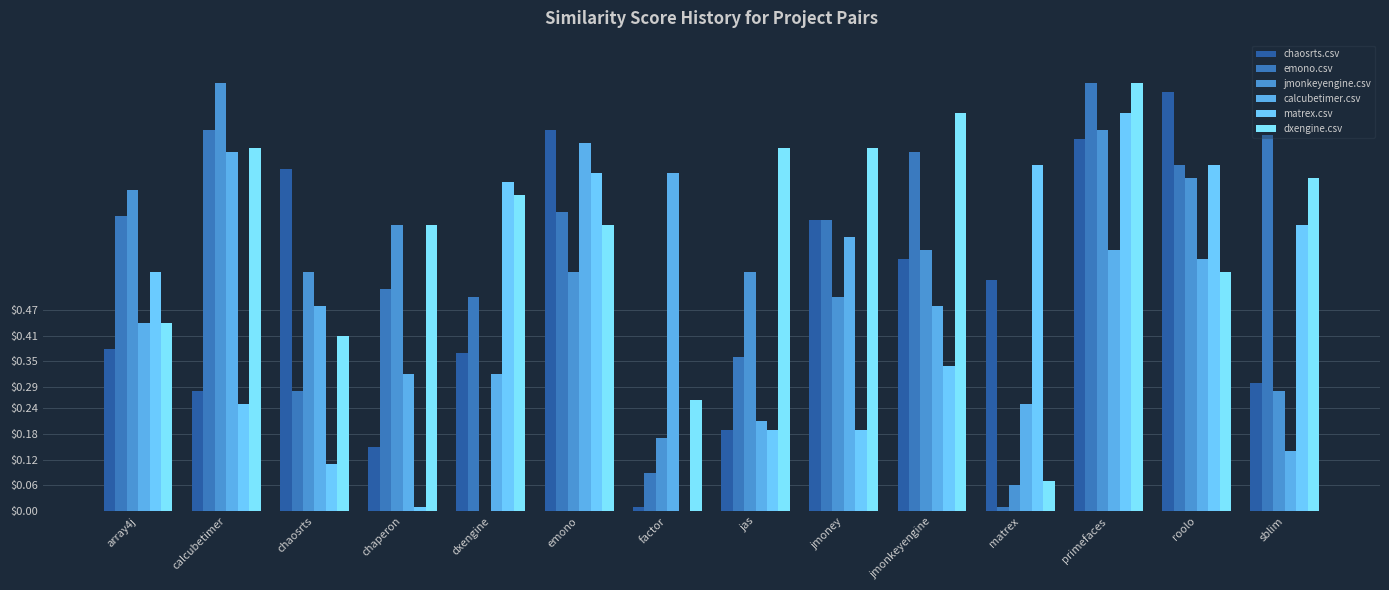

At which label does emono.csv reach its minimum?

matrex